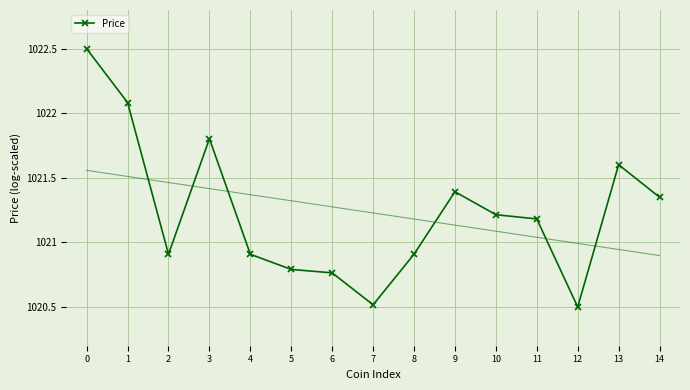

What is the change in value from 3 to 9?

-0.4